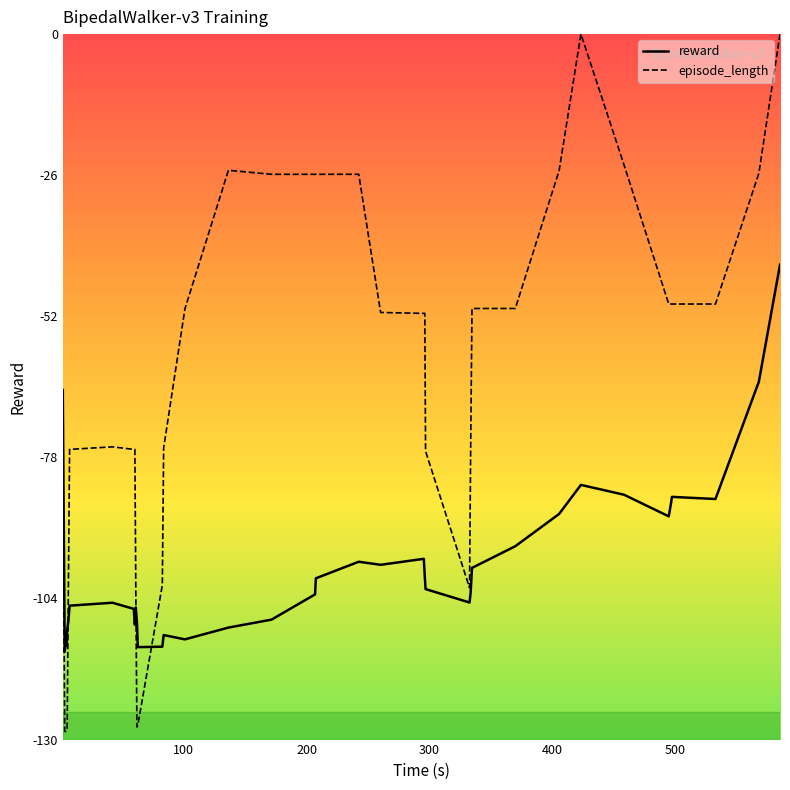

List the series in order of their peak value, lowest first.

reward, episode_length